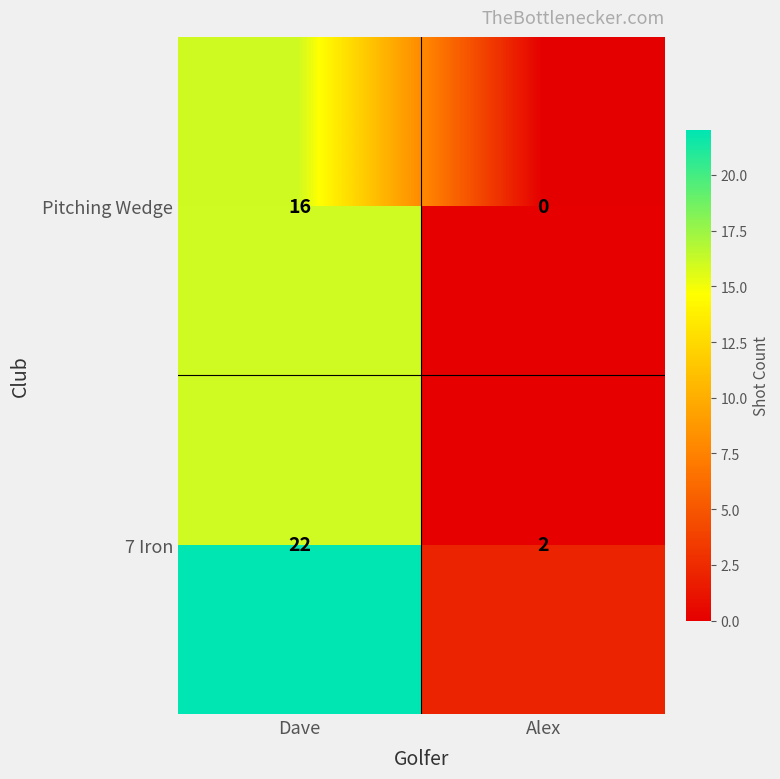

How many Pitching Wedge values are between 0 and 16?

2